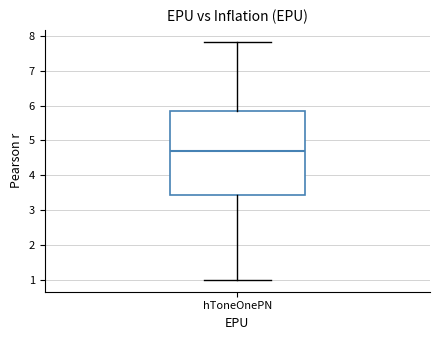

Transcribe this box plot: give where the median line is, the range the box spans, and where the two whiskers end, as read against the y-axis. The values are not printed on the chart, so give them approximately, as read against the axis.

median 4.7, box 3.4 to 5.9, whiskers 1.0 to 7.8